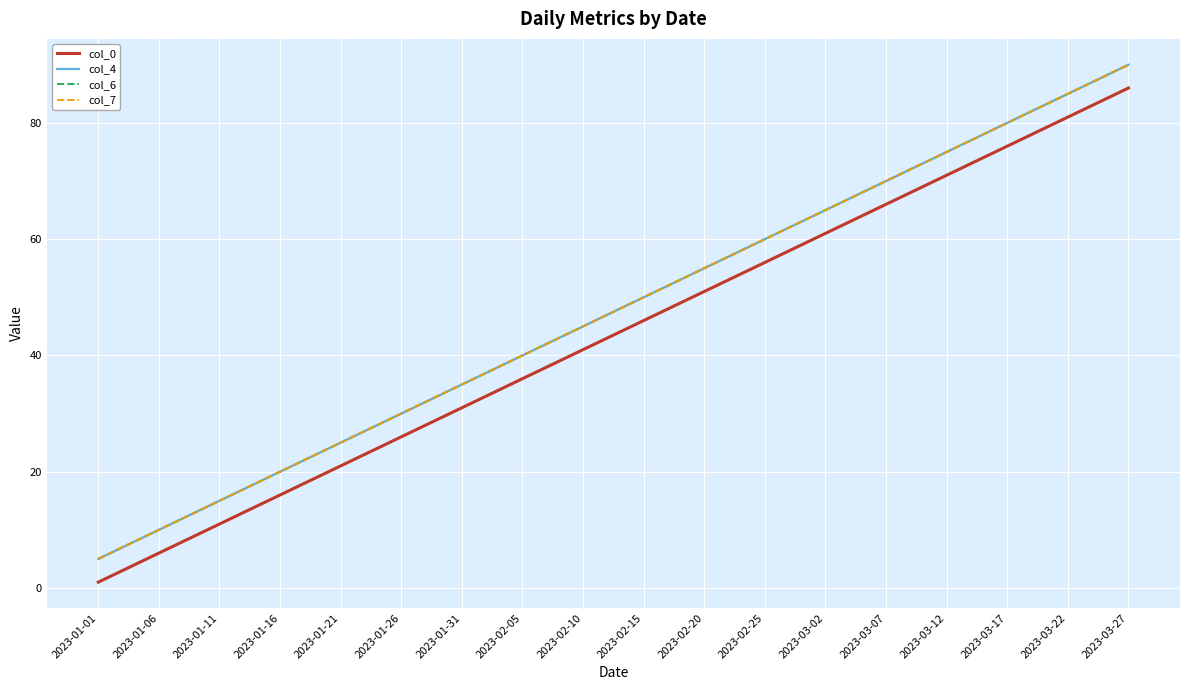

At which label does col_6 reach its minimum?

2023-01-01